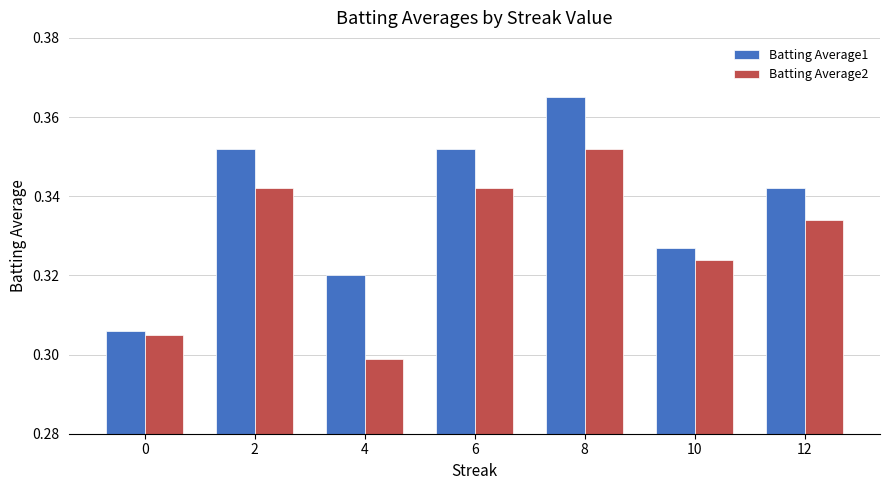

At 12, list the series in order from smallest to largest.

Batting Average2, Batting Average1